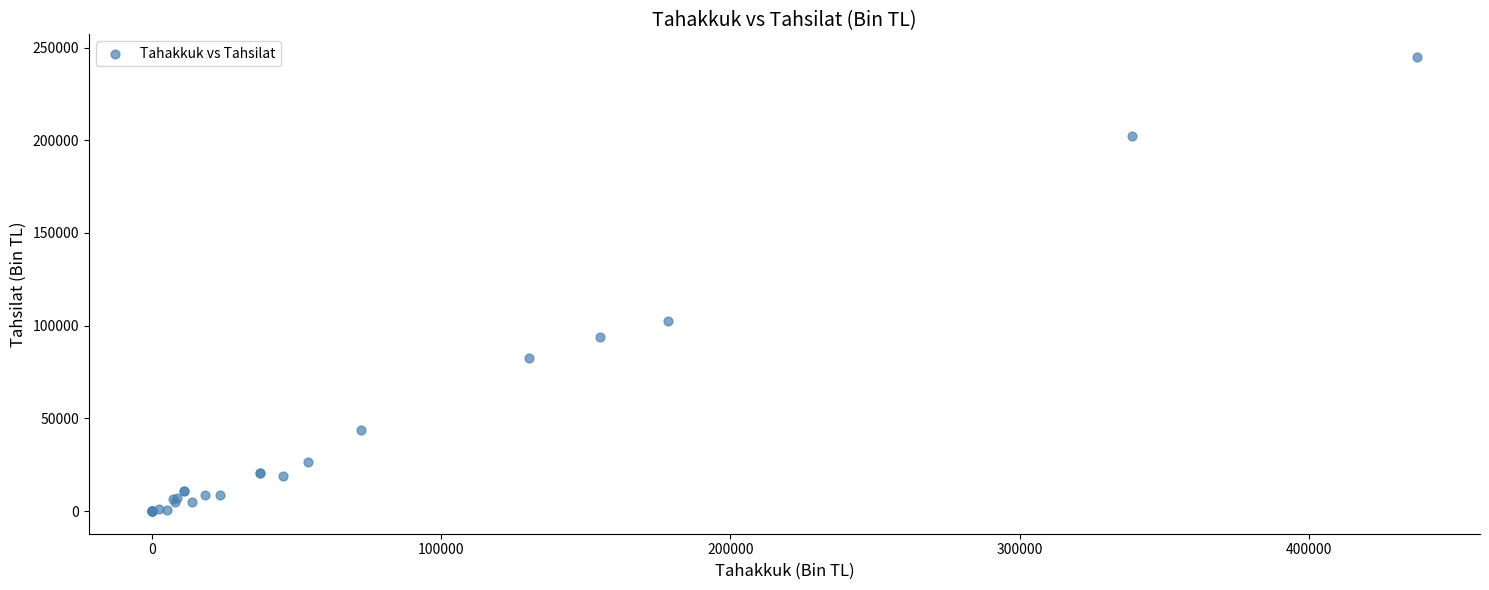

What Y value in the scatter plot is closest to 122440?

102514